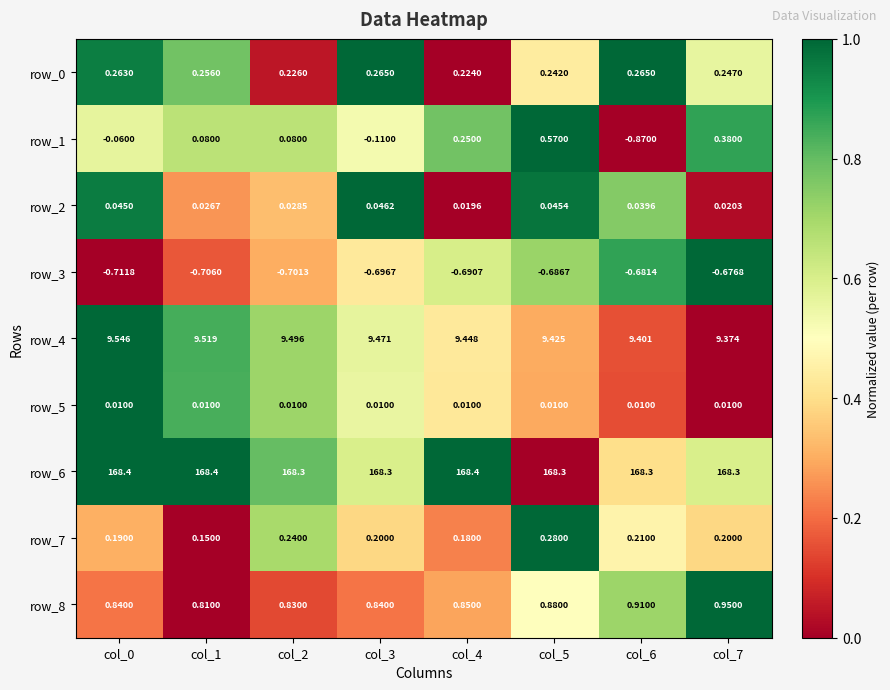

Is the value of row_2 at col_6 greater than the value of row_7 at col_6?

No